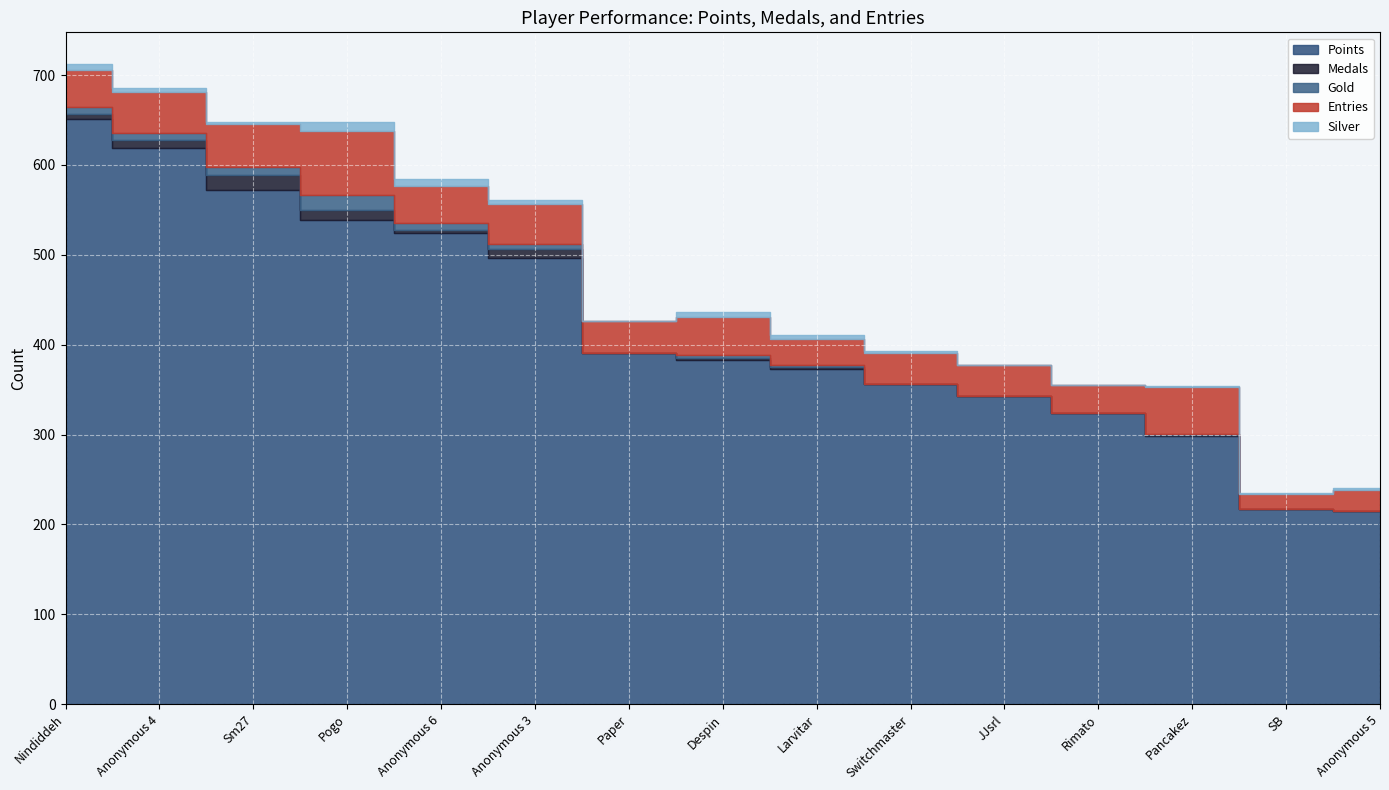

What are all the series names shown in the legend?

Points, Medals, Gold, Entries, Silver